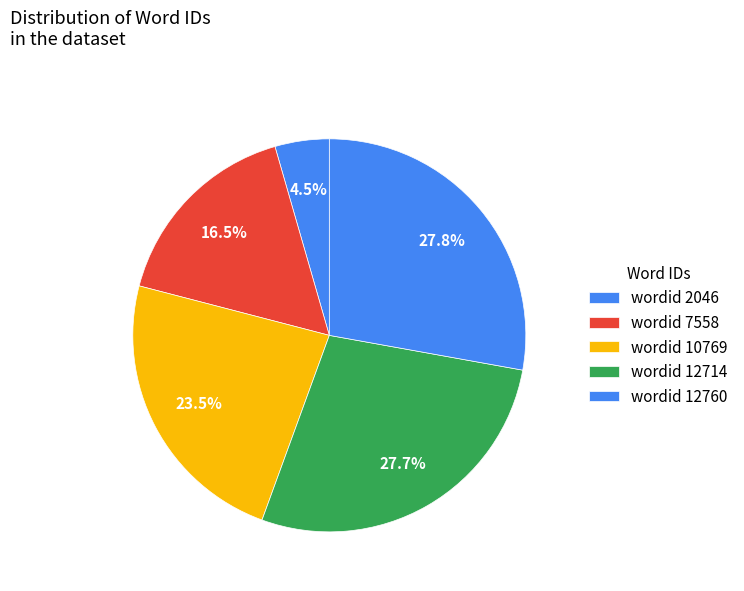

How many segments does this pie chart have?

5